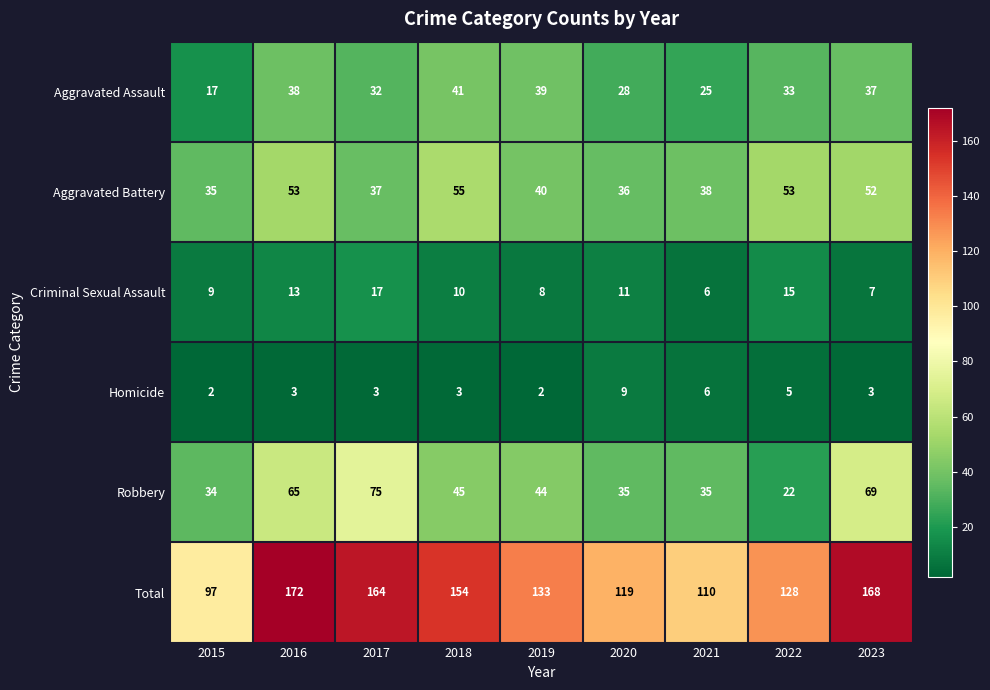

How many data points does each series have?

9